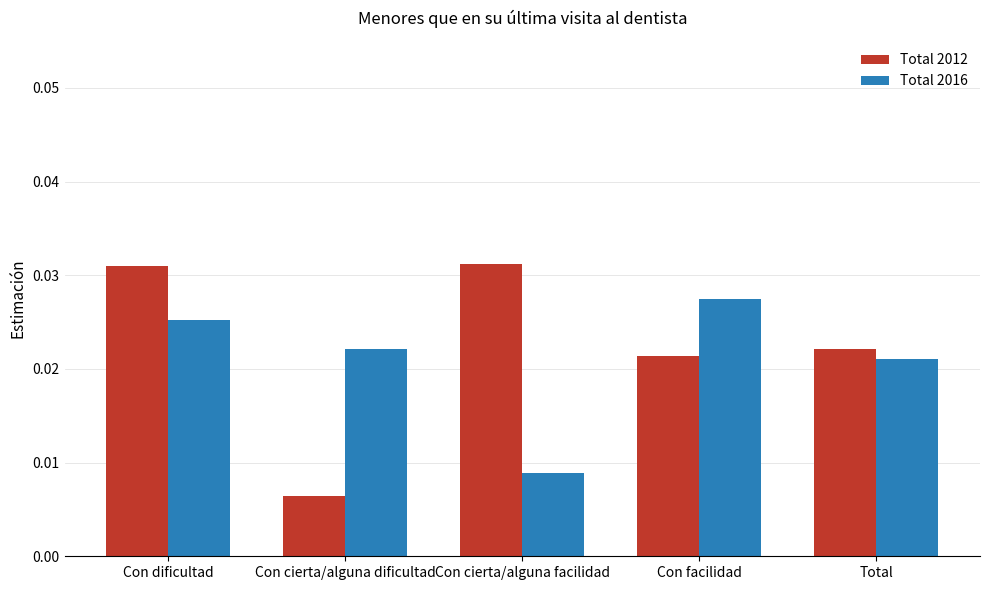

Which label corresponds to the smallest value in the chart?

Con cierta/alguna dificultad